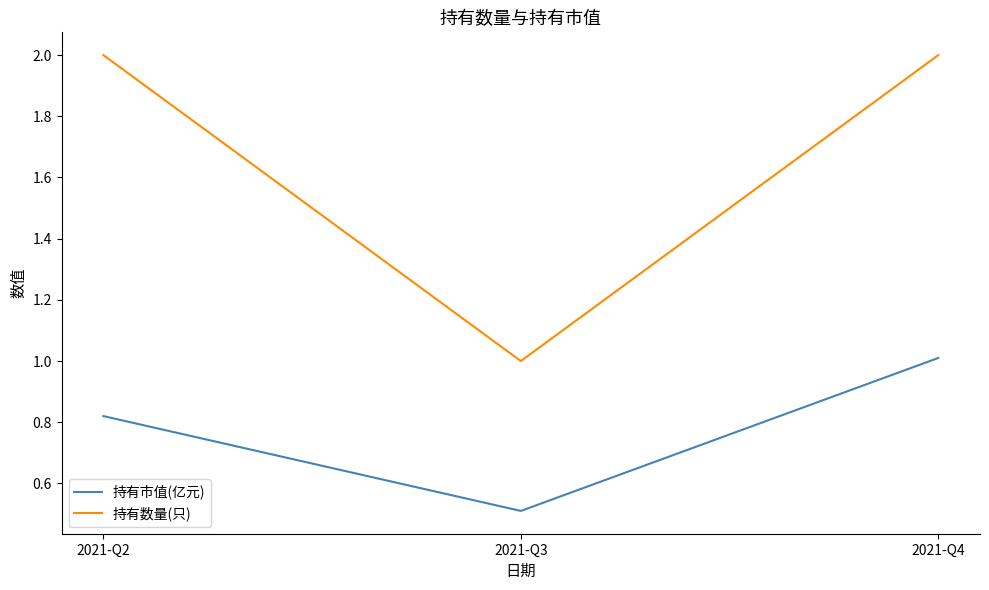

What is the average value of the 持有数量(只) series?

1.7